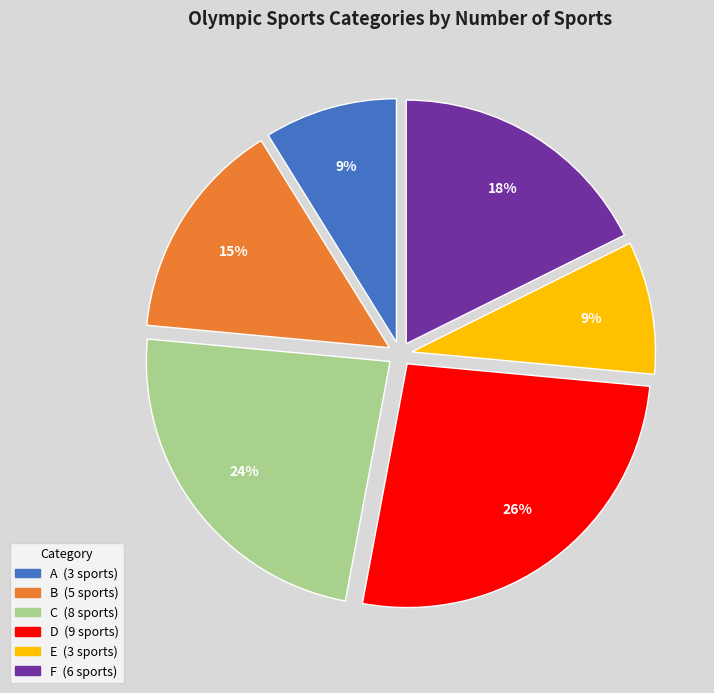

The C slice represents 24% of the pie. True or false?

True